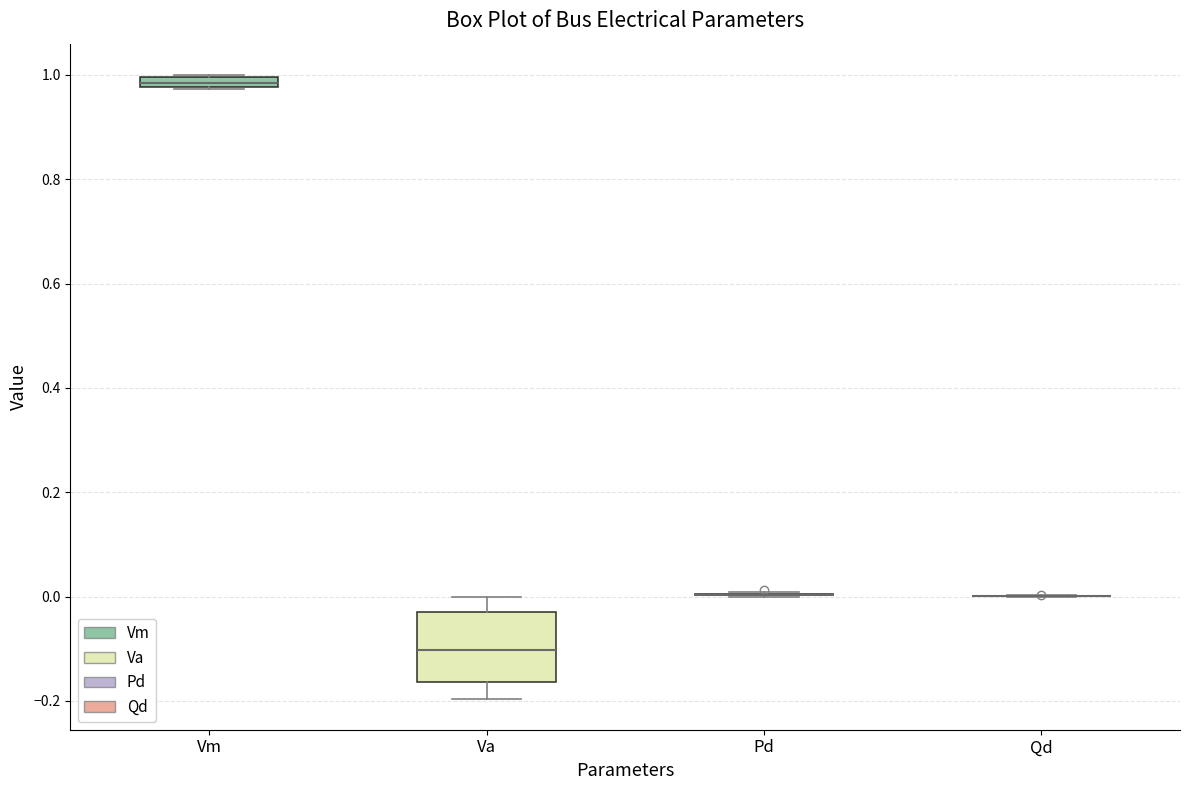

Comparing the boxes themselves (not the whiskers), which one is the tallest?

Va